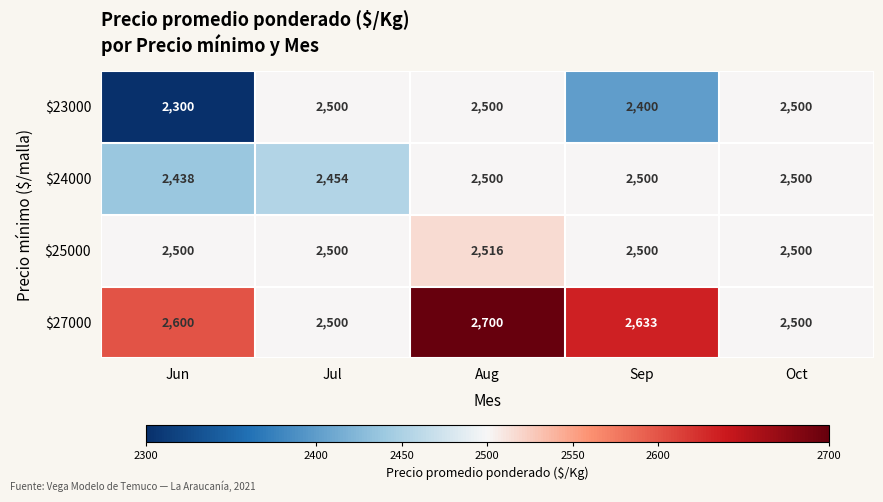

What is the smallest value displayed?

2300